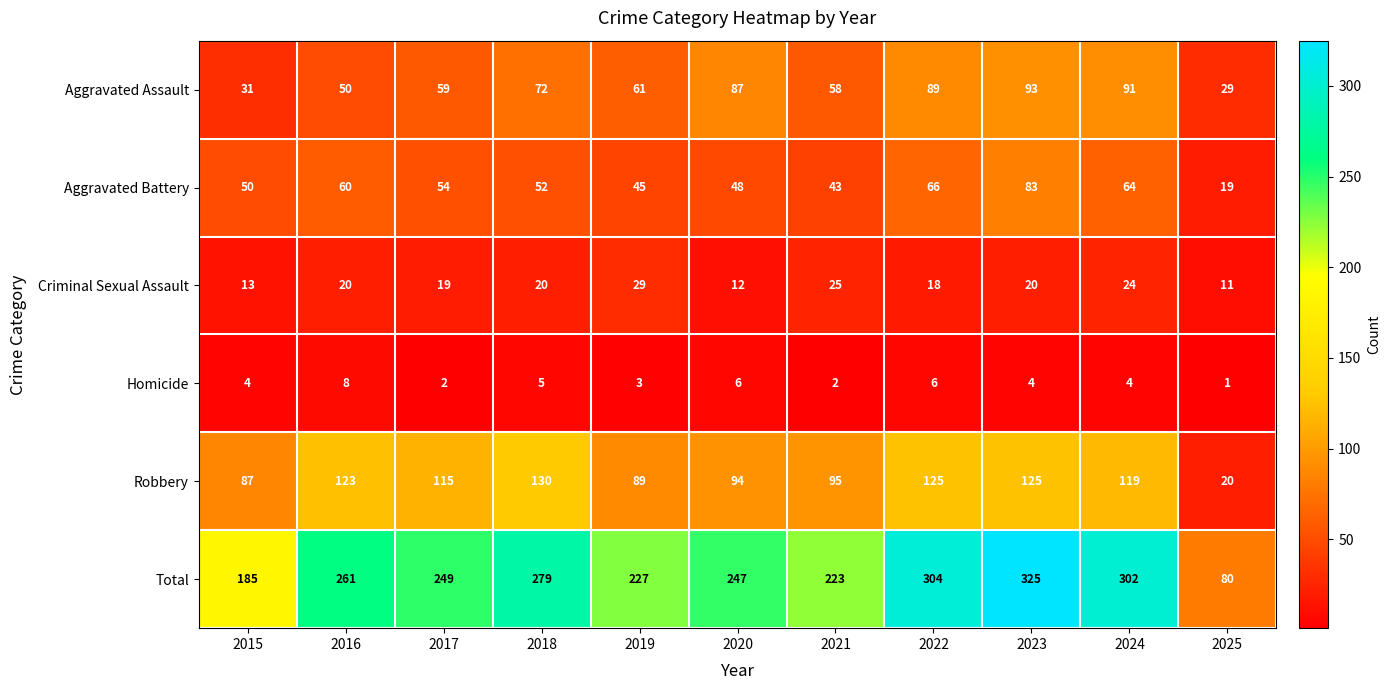

Read the Total value at 2018, to the nearest 50.

300